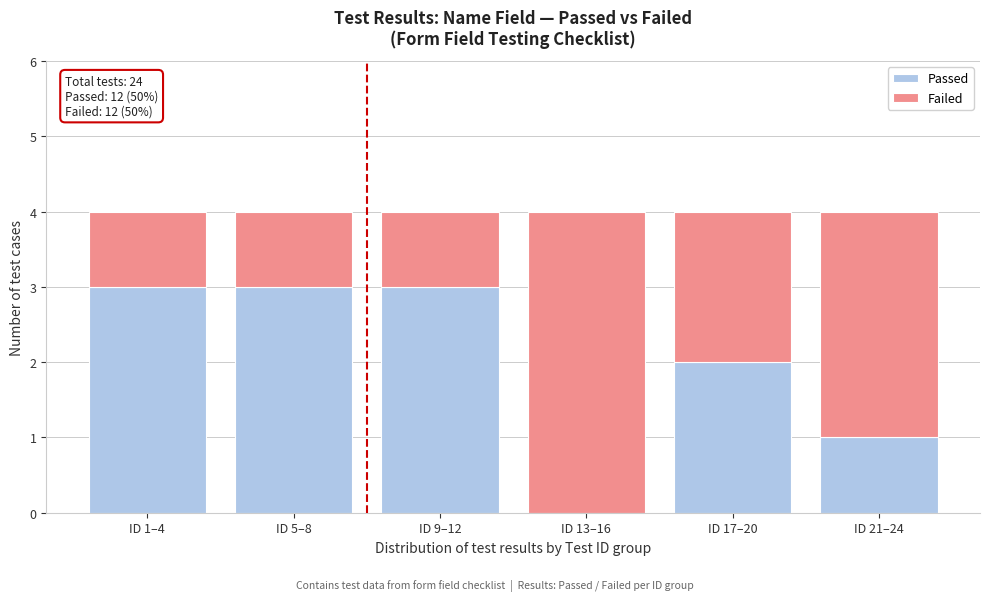

Reading left to right, what are the values for Passed?

ID 1–4=3	ID 5–8=3	ID 9–12=3	ID 13–16=0	ID 17–20=2	ID 21–24=1